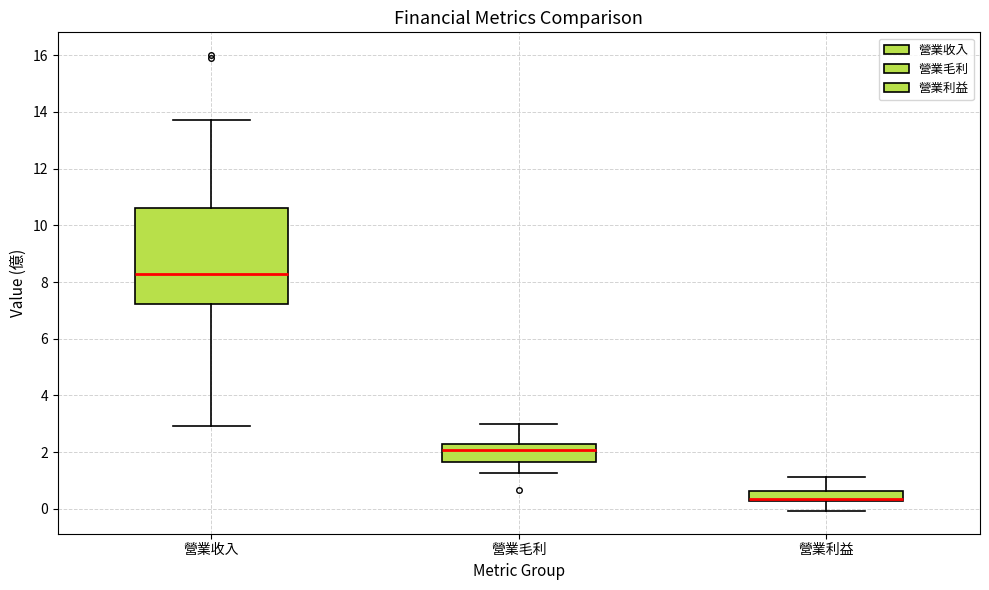

Which box is the tallest, from its lower edge to its upper edge?

營業收入